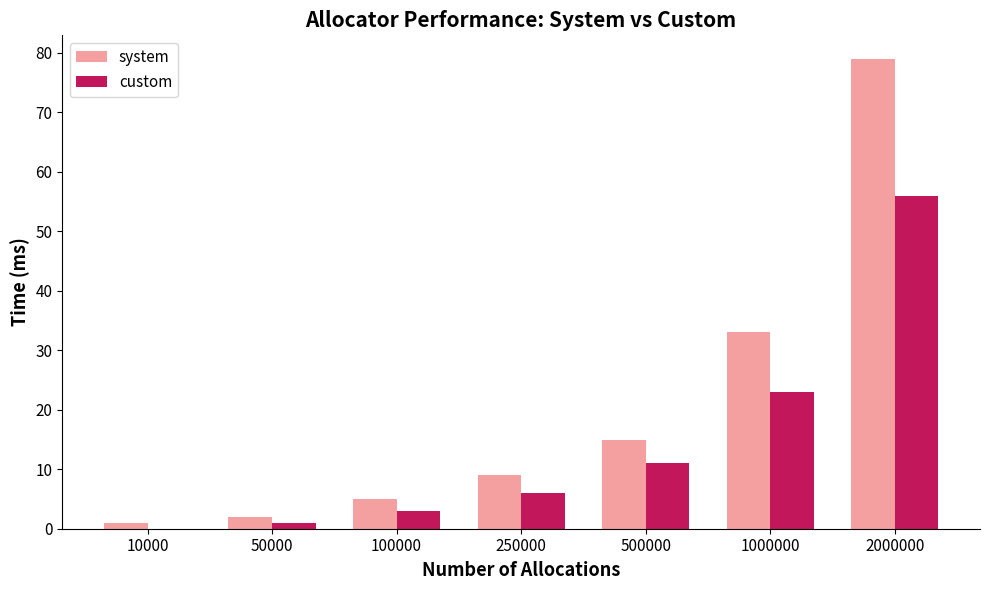

Is it true that system equals 2 at 50000?

True